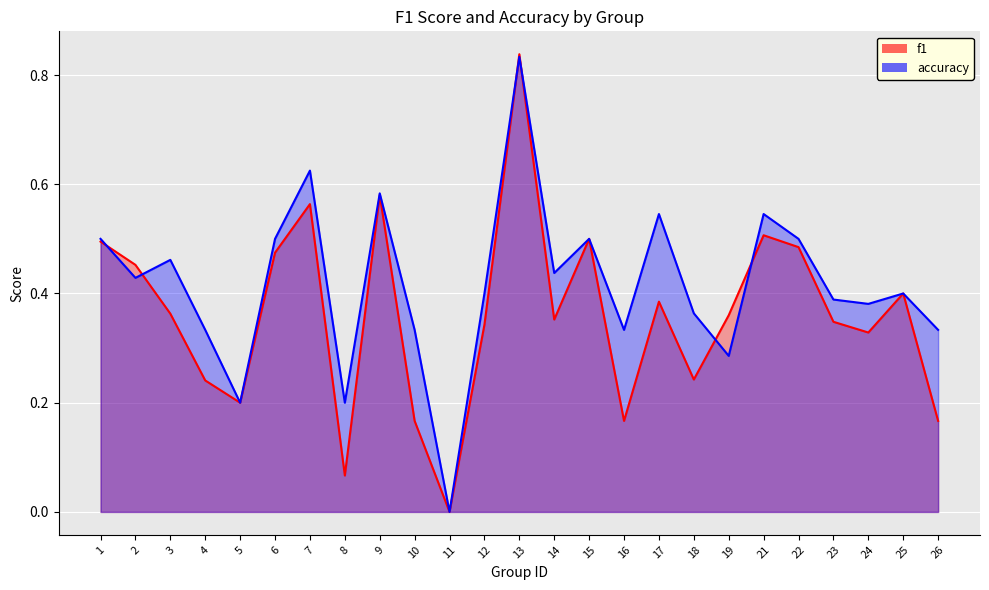

What is the total value across all series at 23?

0.7